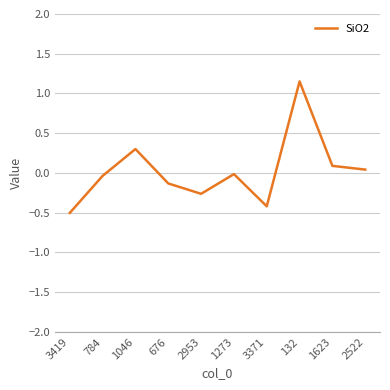

The chart shows a value of -0.0 at 1273. True or false?

True